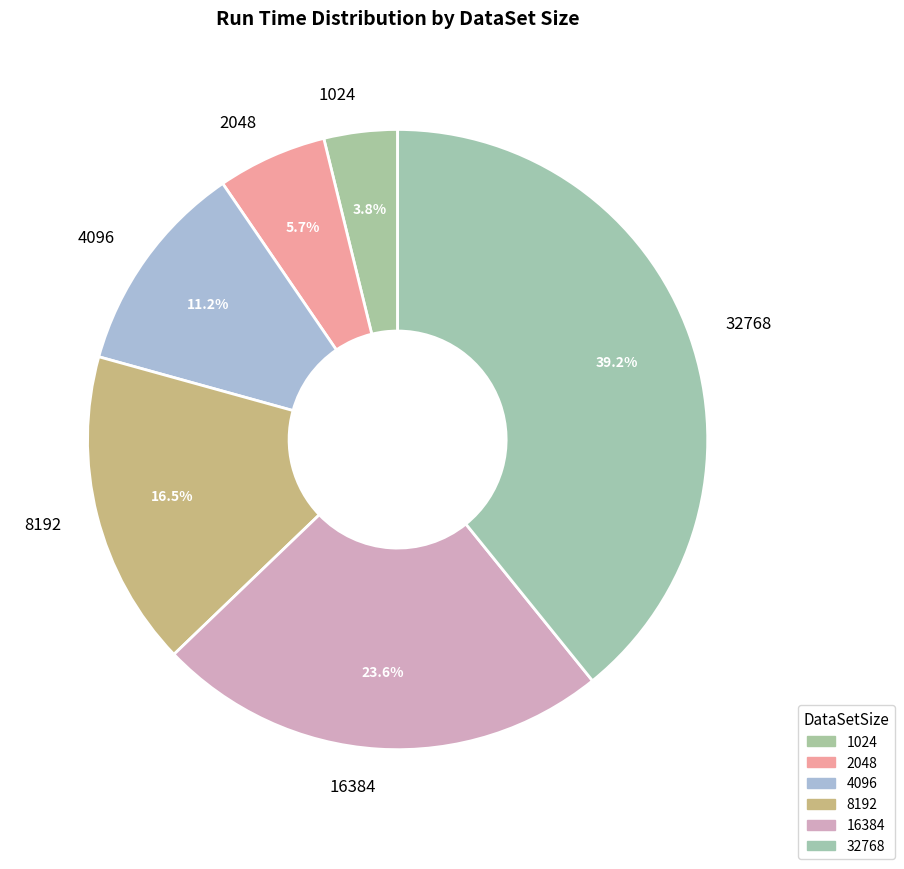

To the nearest percent, what is the average slice percentage?

17%